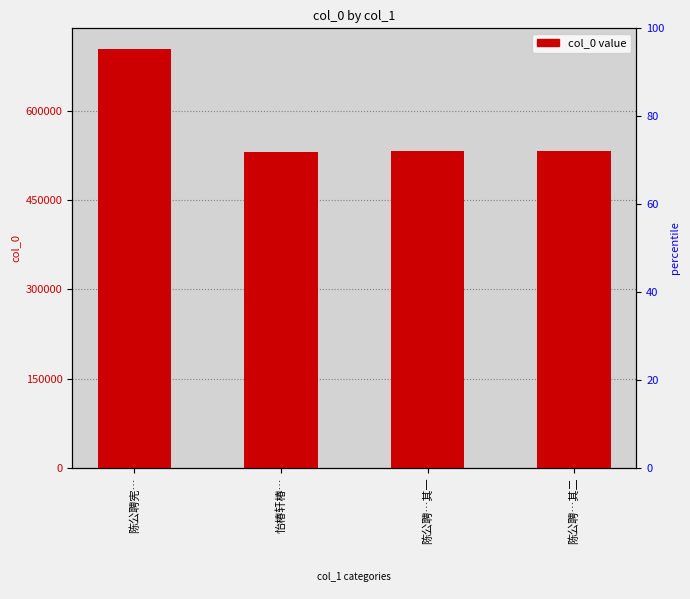

Approximately how many times larger is the value at 怡椿轩椿… compared to 陈公聘…其二?

1.0